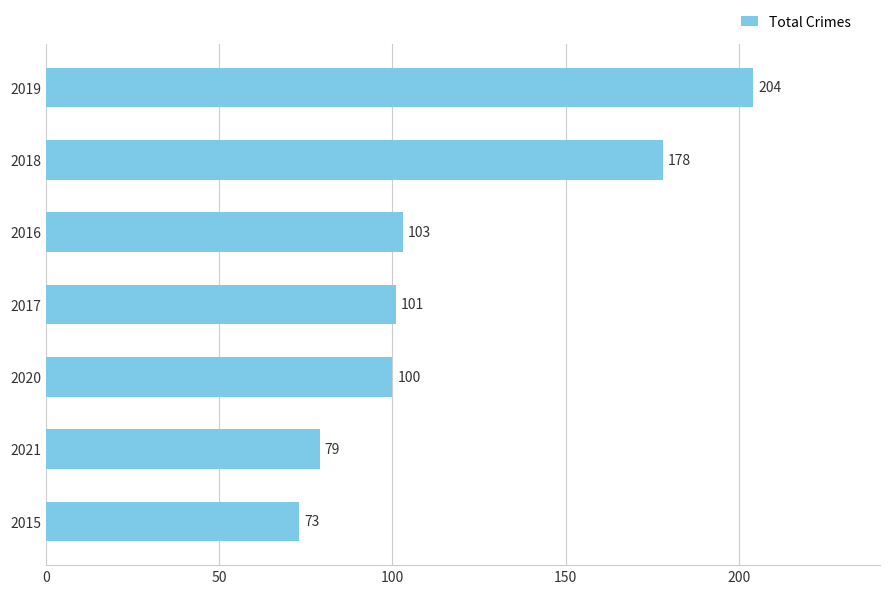

Reading top to bottom, extract all data points from this chart.

2019=204	2018=178	2016=103	2017=101	2020=100	2021=79	2015=73